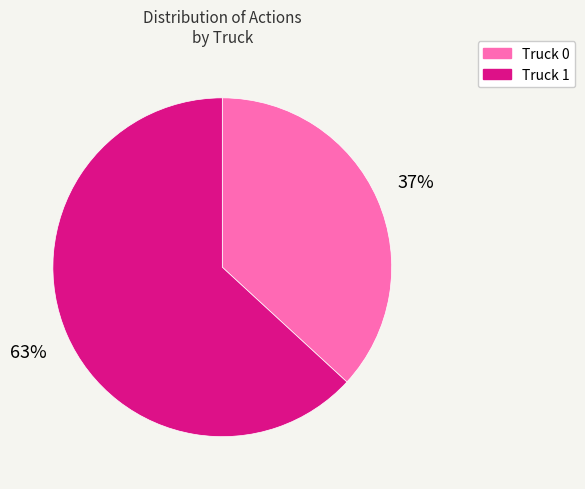

To the nearest percent, what is the difference between the Truck 1 and Truck 0 slice percentages?

26%